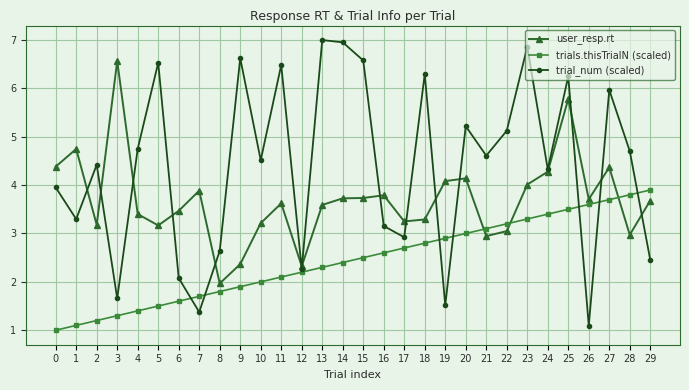

What is the value of the user_resp.rt point at the 15th from the left?

3.7